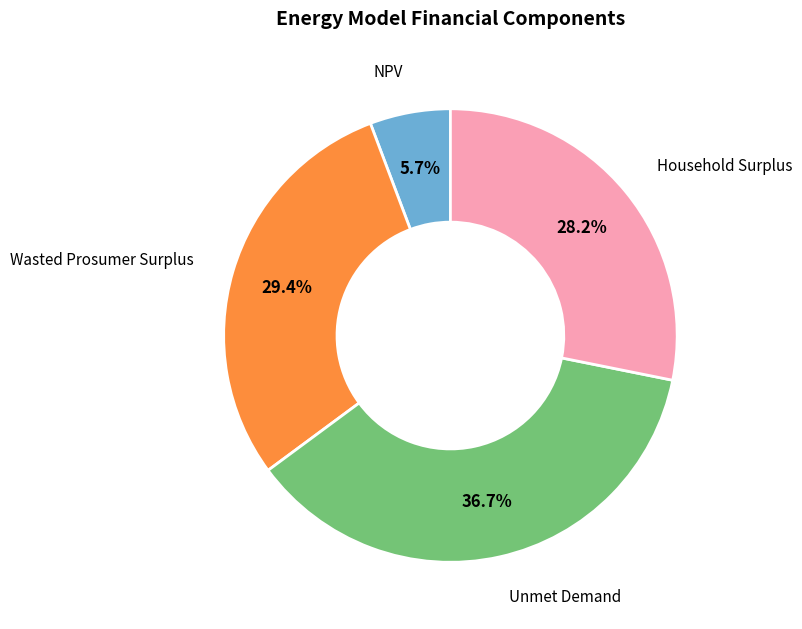

Is there any slice that represents more than half of the pie?

No